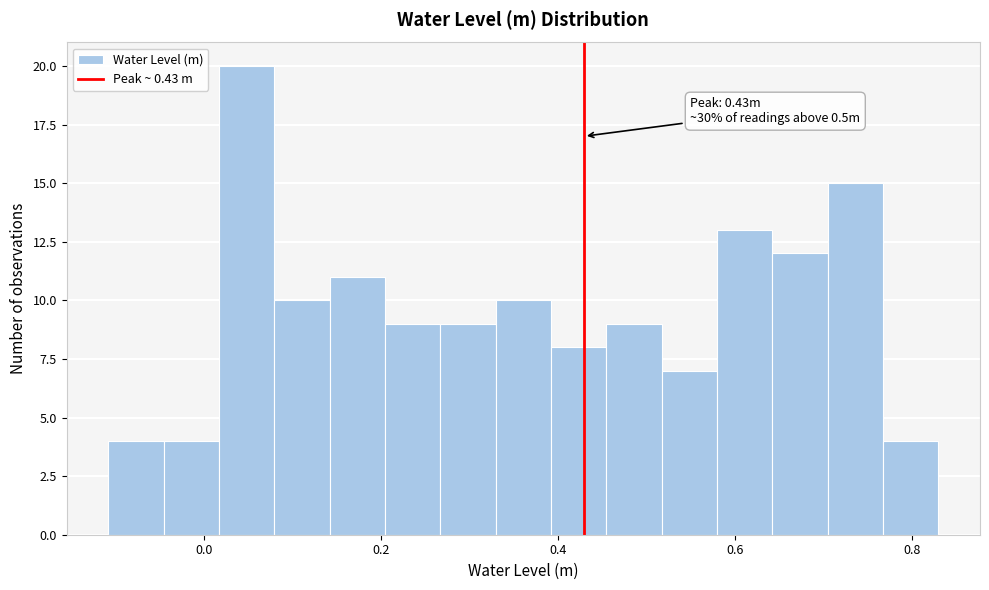

Read against the x-axis, roughly where is the centre of the tallest bar?

0.04